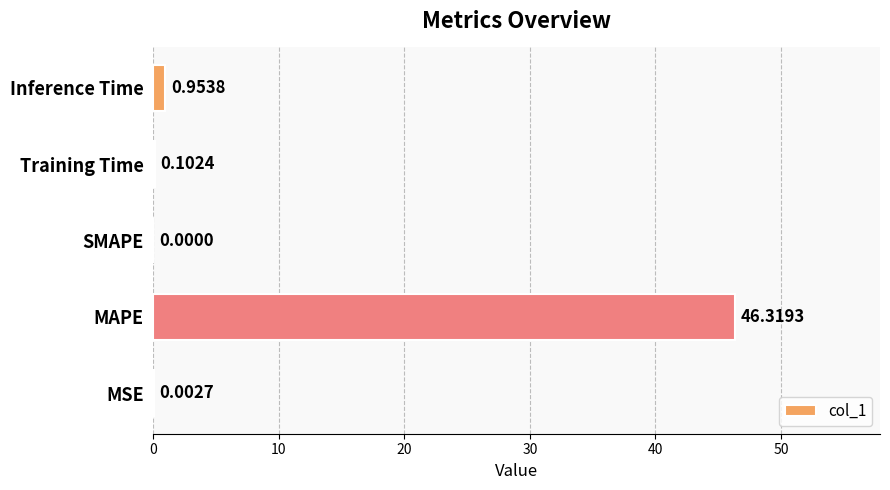

At which label is the value closest to 23?

Inference Time